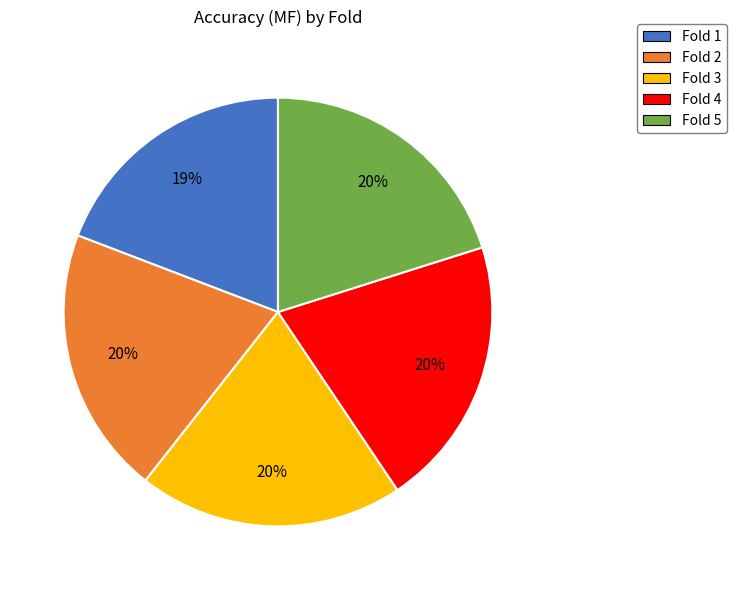

Which slice is the smallest?

Fold 1